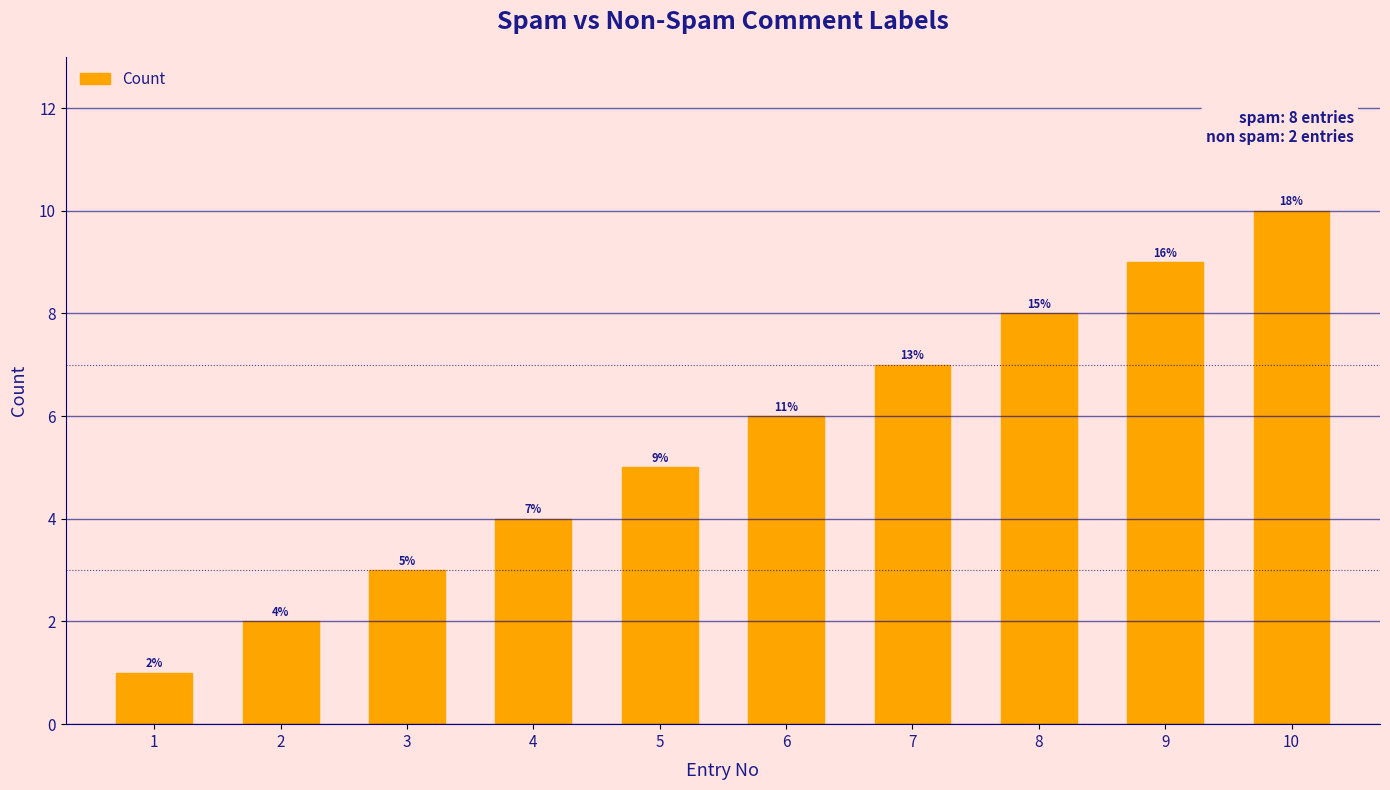

At which label is the value closest to 5?

5